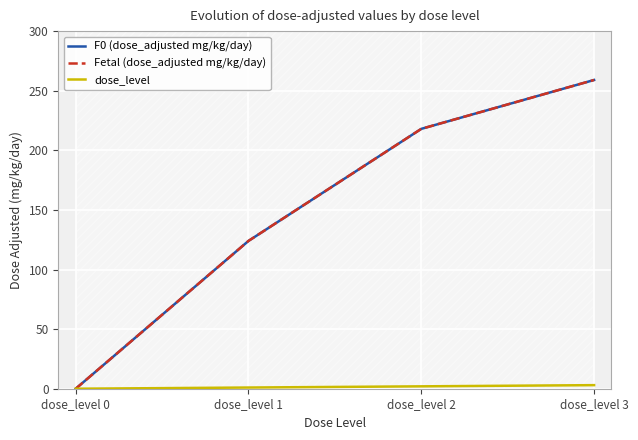

True or false: Fetal (dose_adjusted mg/kg/day) and dose_level cross at least once.

False